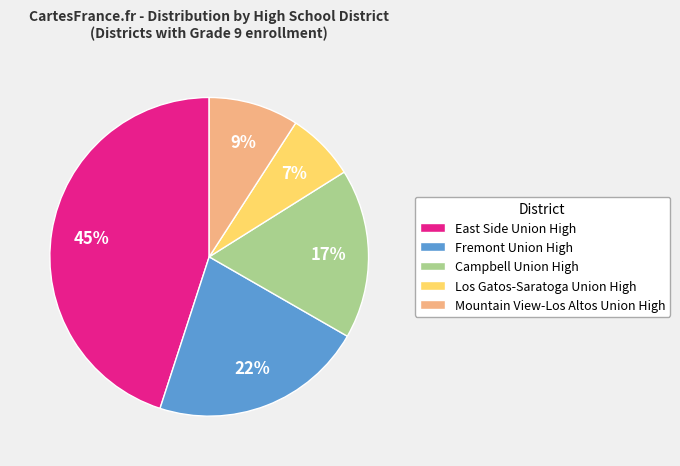

To the nearest percent, what percentage of the pie is Los Gatos-Saratoga Union High?

7%